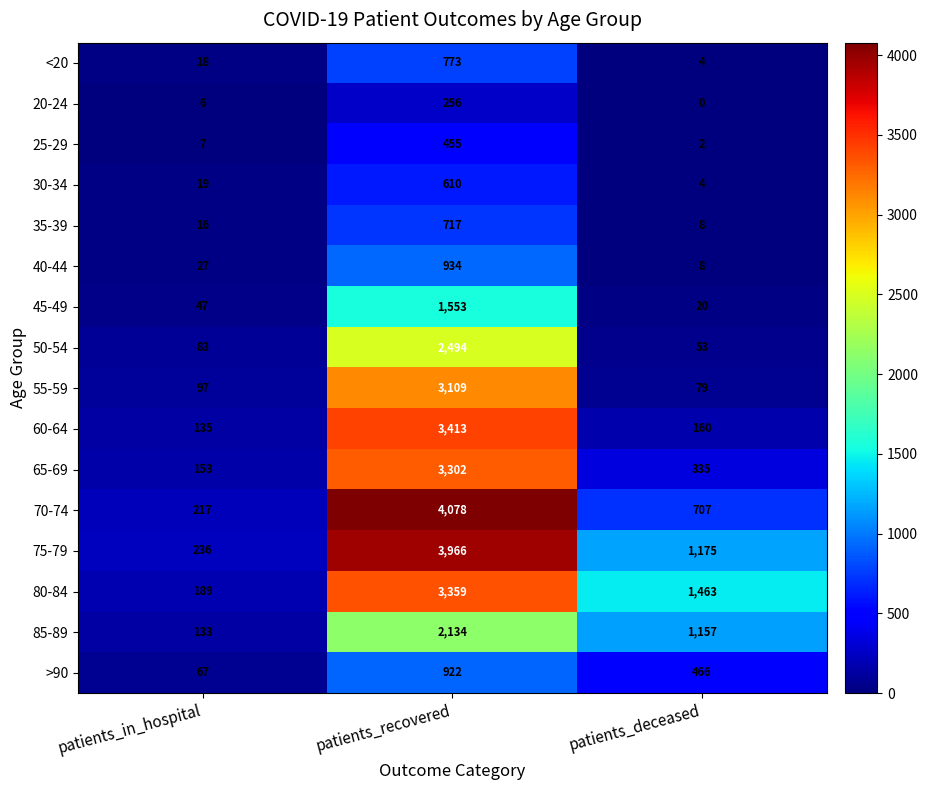

What is the average value of the 25-29 series?

155